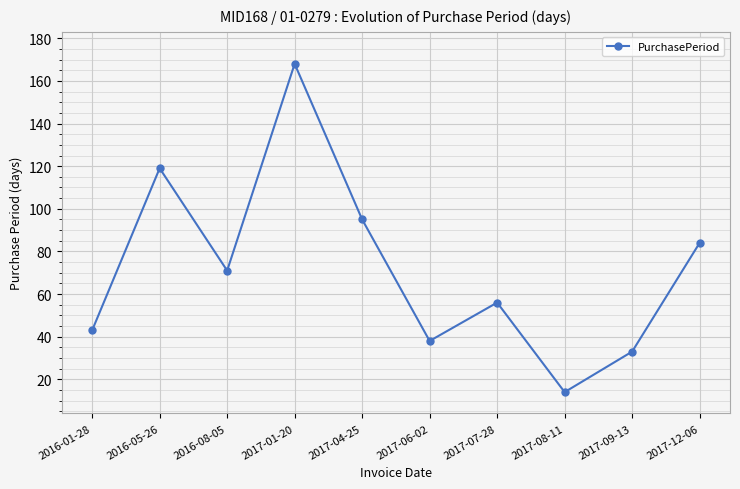

What is the value of the 10th point from the left?

84